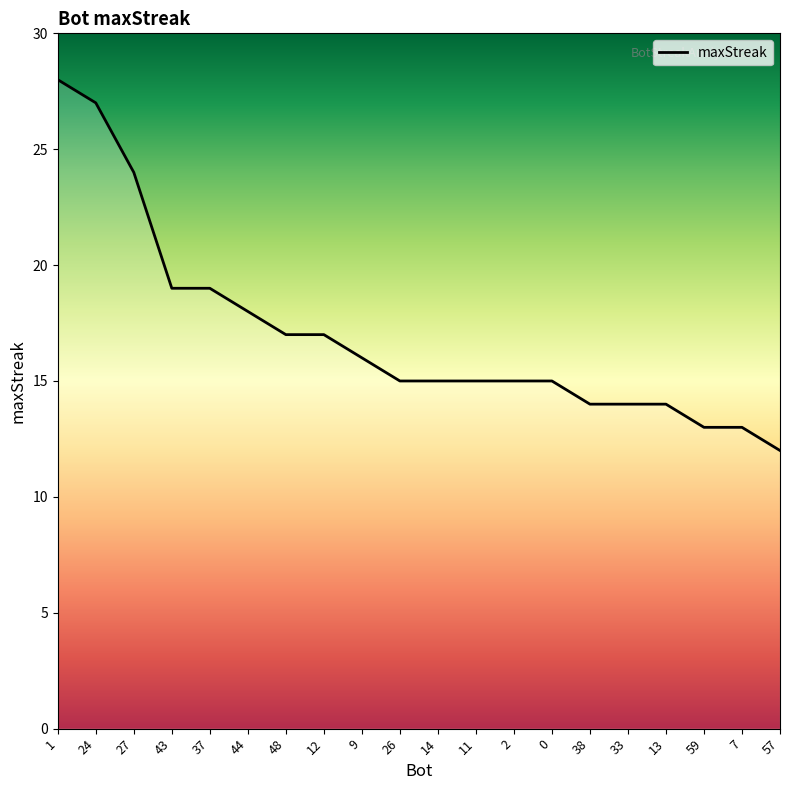

Reading left to right, extract all data points from this chart.

28	27	24	19	19	18	17	17	16	15	15	15	15	15	14	14	14	13	13	12